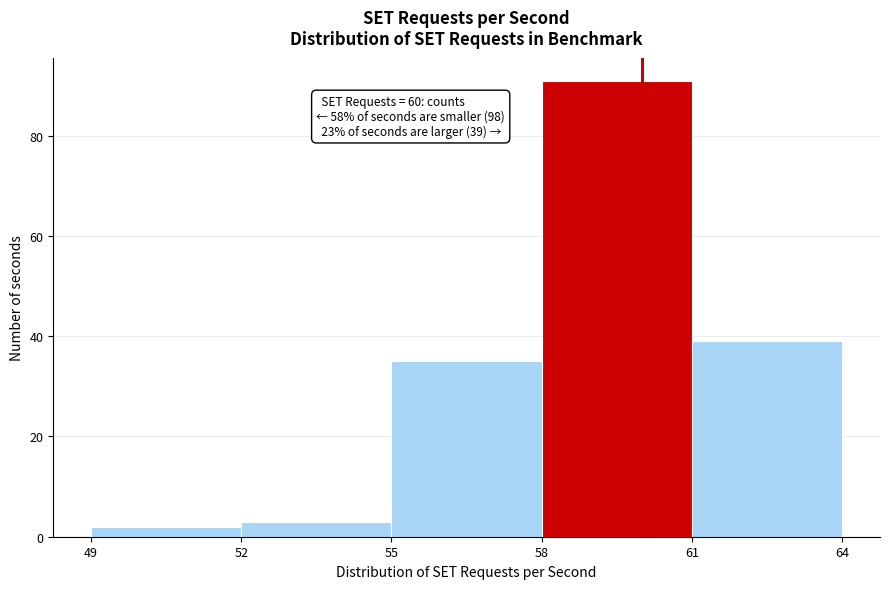

Over which range of the x-axis is the bar tallest?

58 to 61